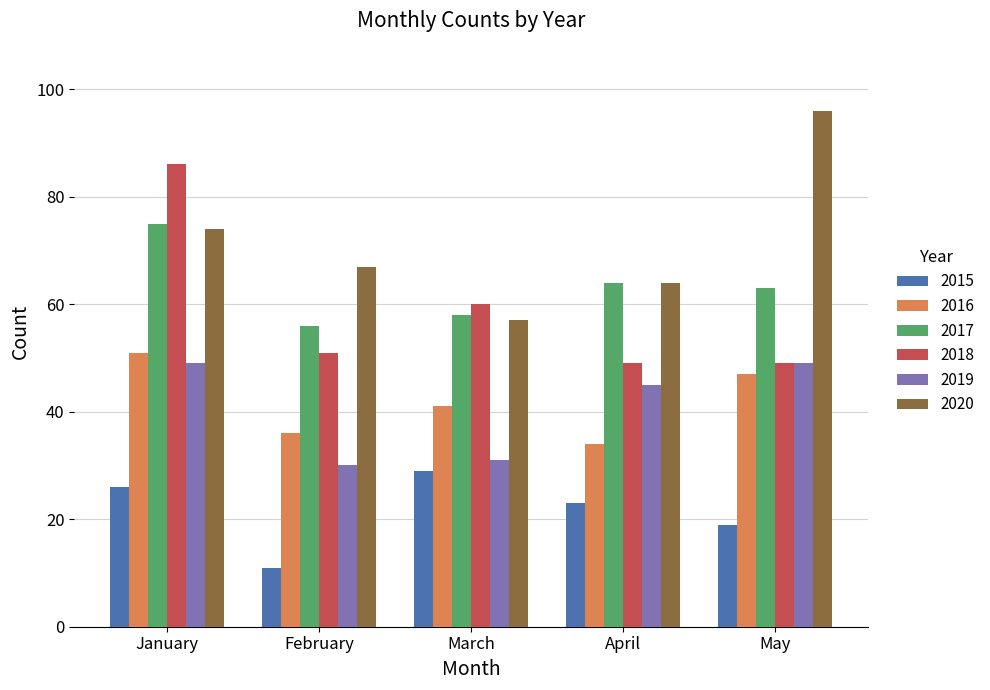

Does the chart contain any negative values?

No